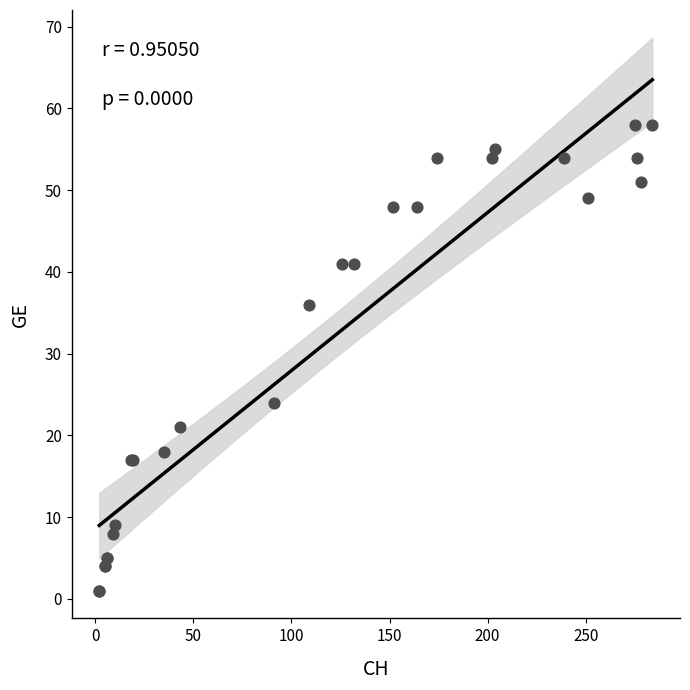

What Y value in the scatter plot is closest to 29?

24